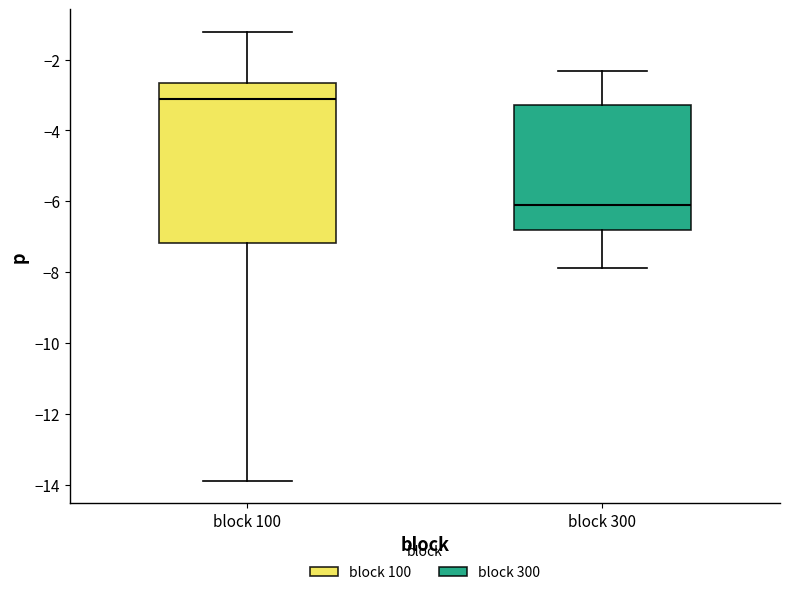

Which box has the lowest median line?

block 300